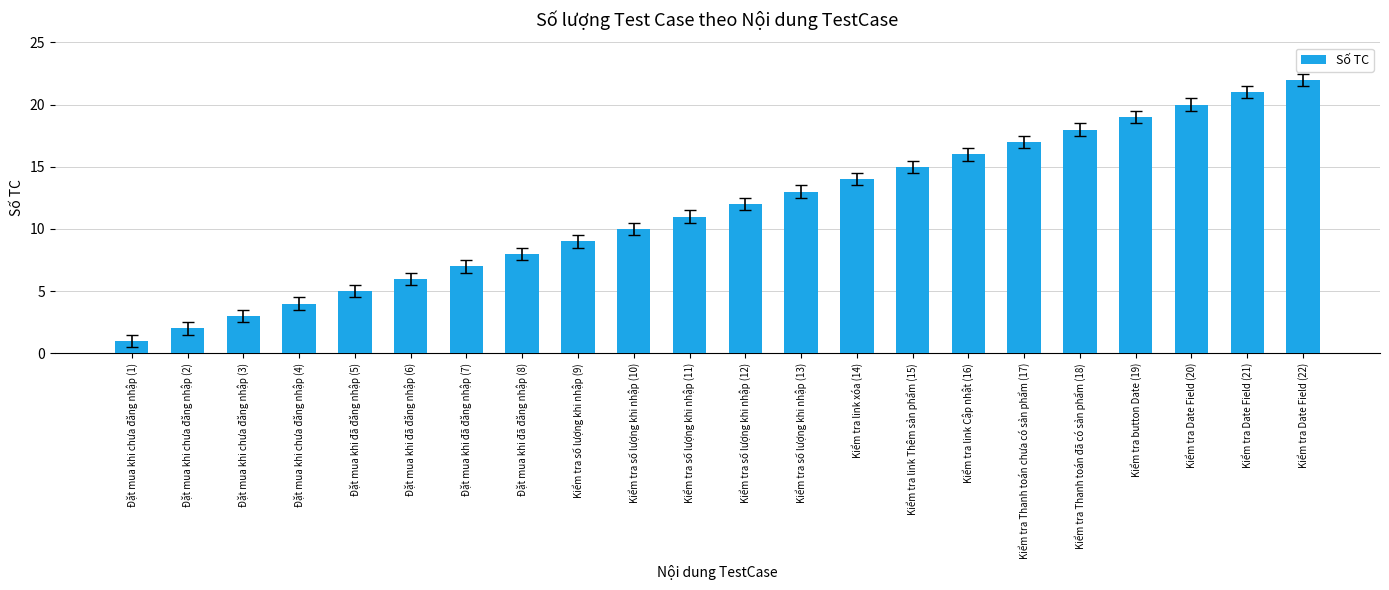

How many data points does each series have?

22